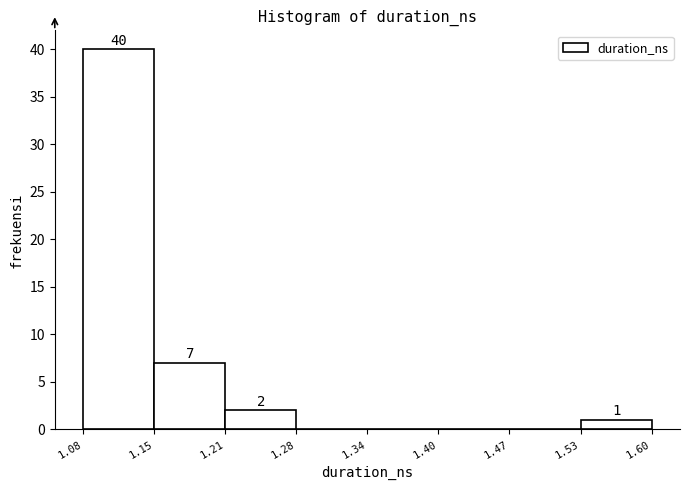

Reading right to left, transcribe all the data shown in this chart.

1.53=1	1.47=0	1.40=0	1.34=0	1.28=0	1.21=2	1.15=7	1.08=40